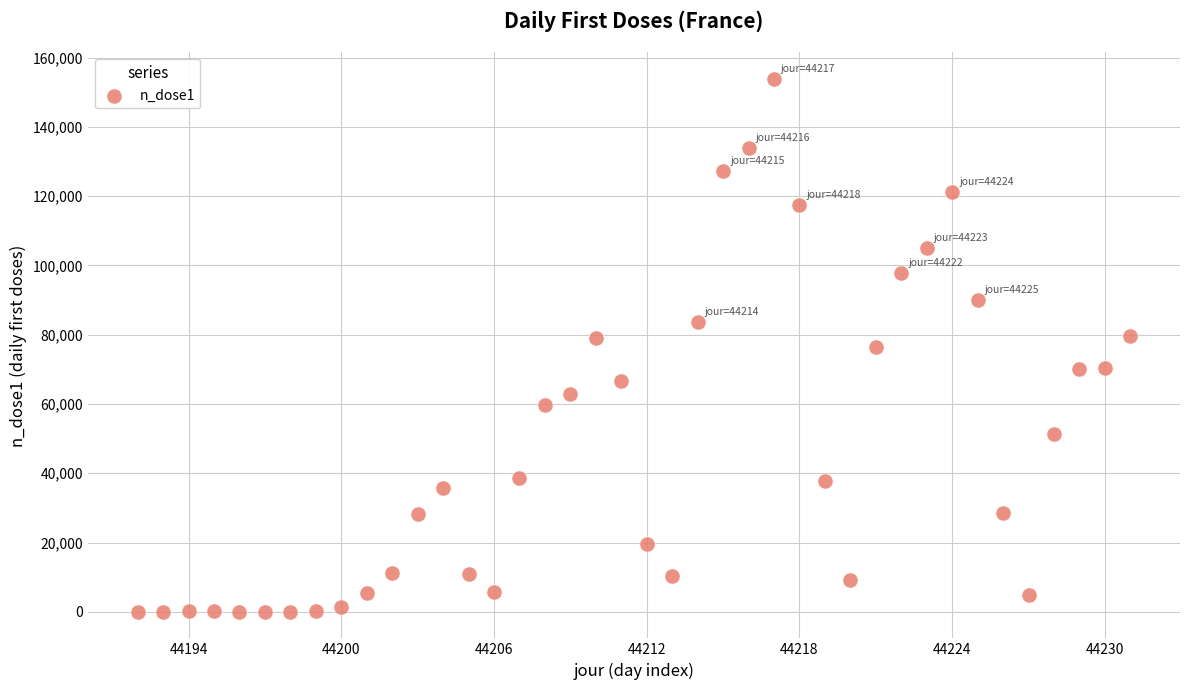

What is the range of X values (max minus min)?

39